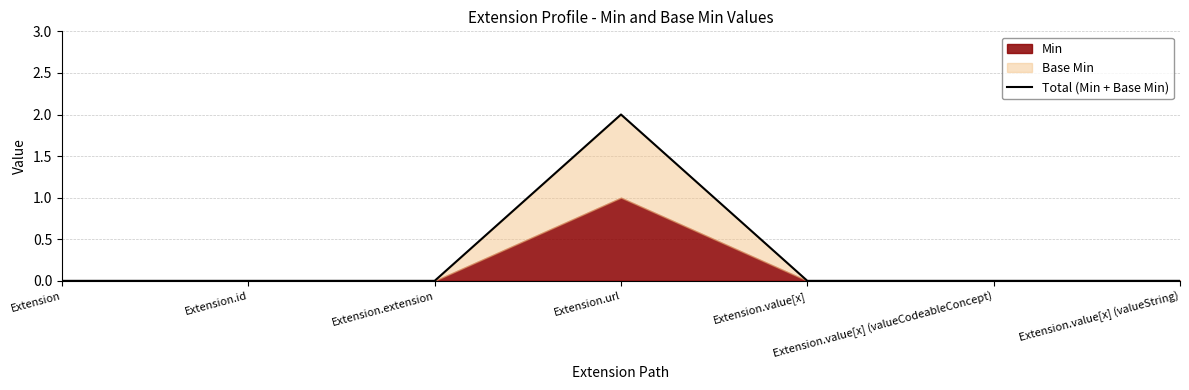

Is it true that the value at Extension.value[x] (valueCodeableConcept) is 0?

True